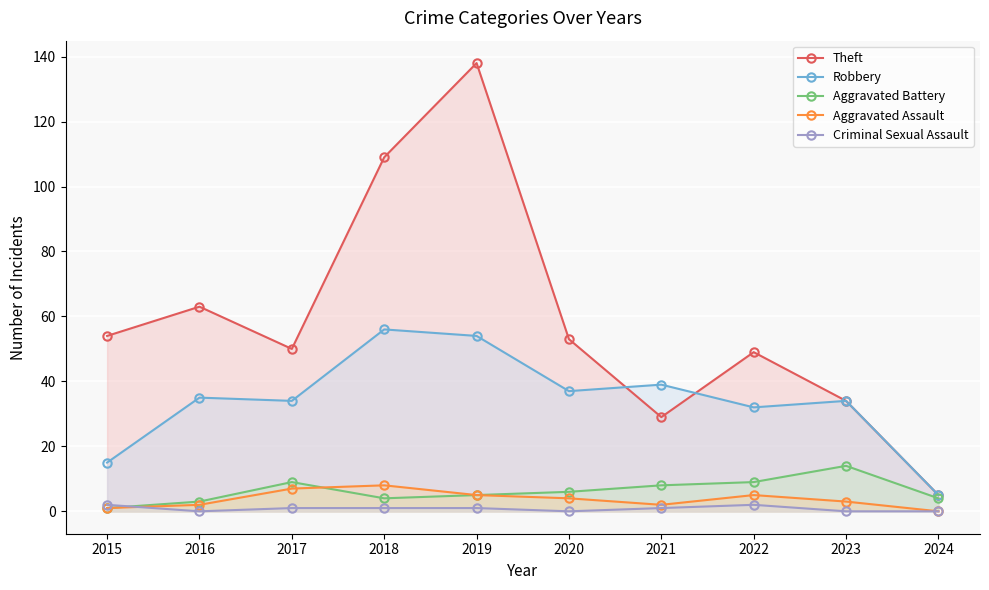

At 2024, list the series in order from largest to smallest.

Theft, Robbery, Aggravated Battery, Aggravated Assault, Criminal Sexual Assault